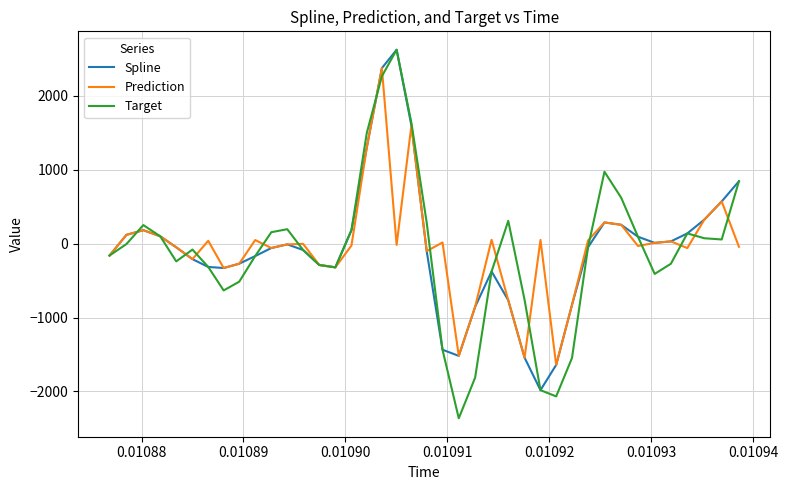

Which series has the widest spread of values?

Target